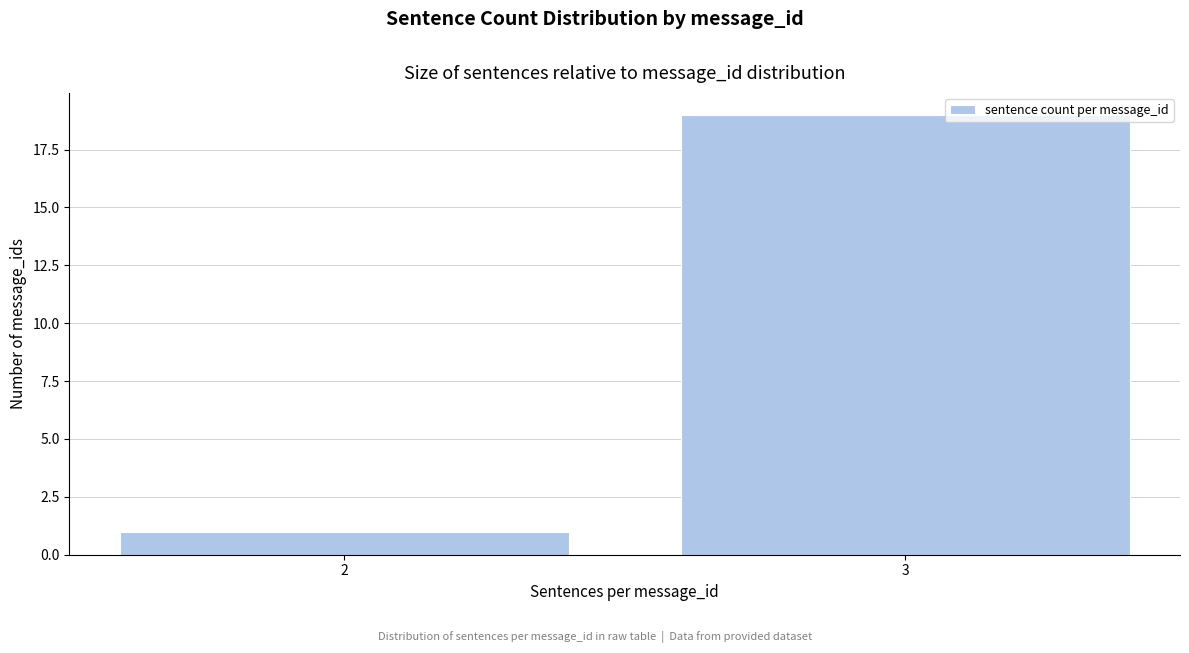

Reading right to left, extract all data points from this chart.

19	1